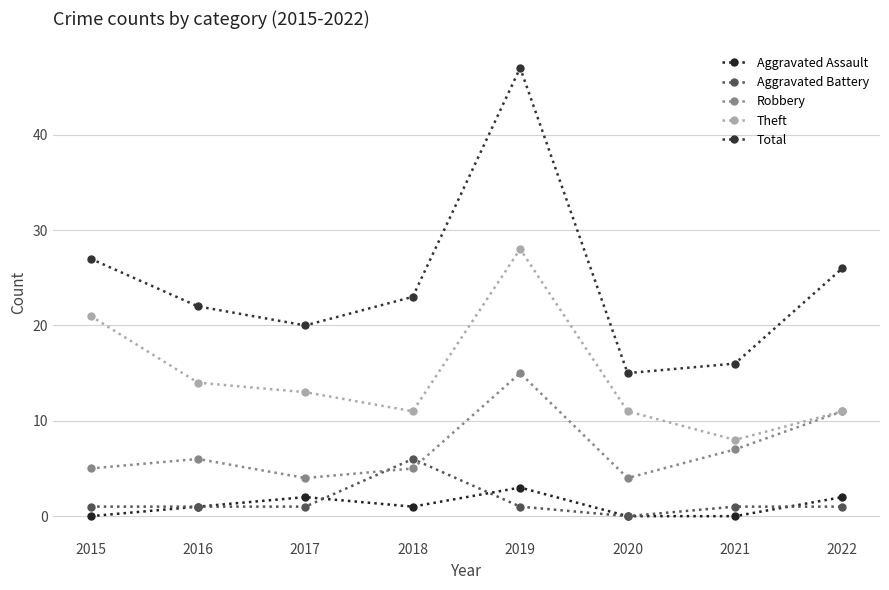

What is the average value of the Aggravated Assault series?

1